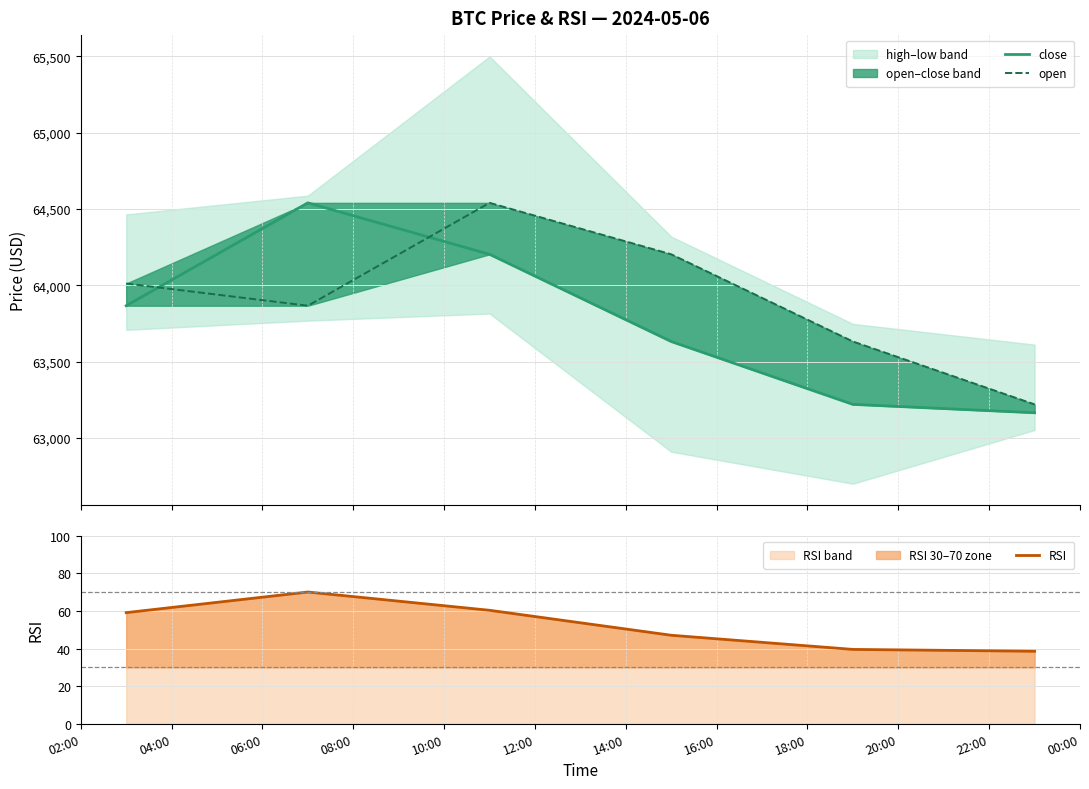

What are all the series names shown in the legend?

close, open, RSI